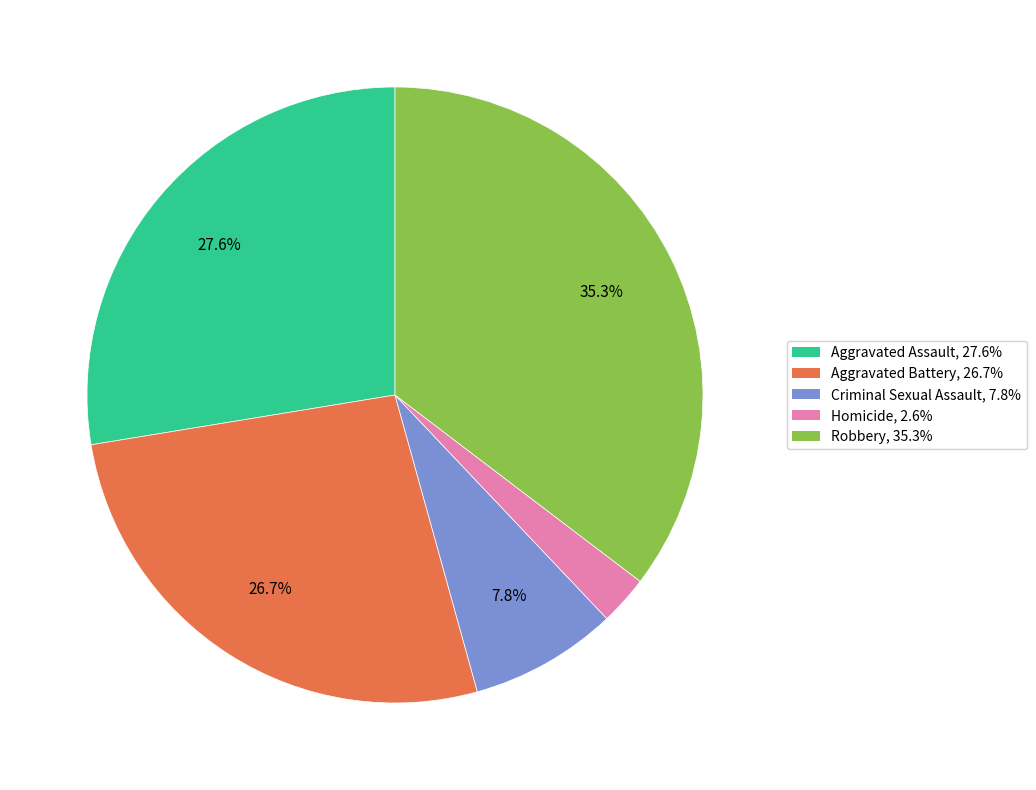

Is there a majority slice in this chart?

No